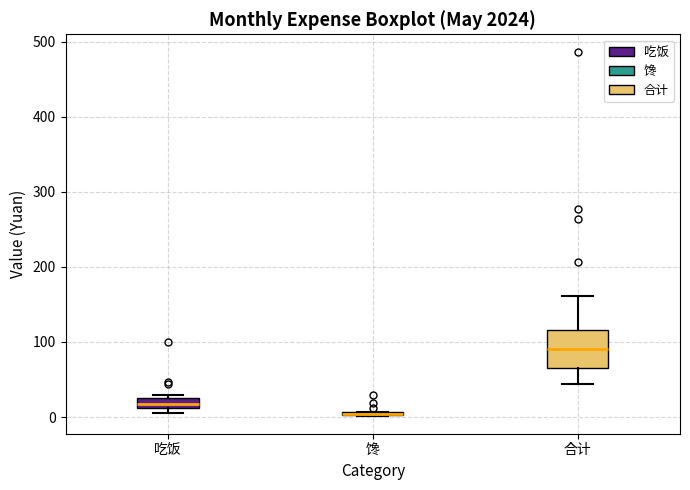

Where is the upper edge of the box for 吃饭 on the y-axis? The values are not printed on the chart, so give them approximately, as read against the axis.

20